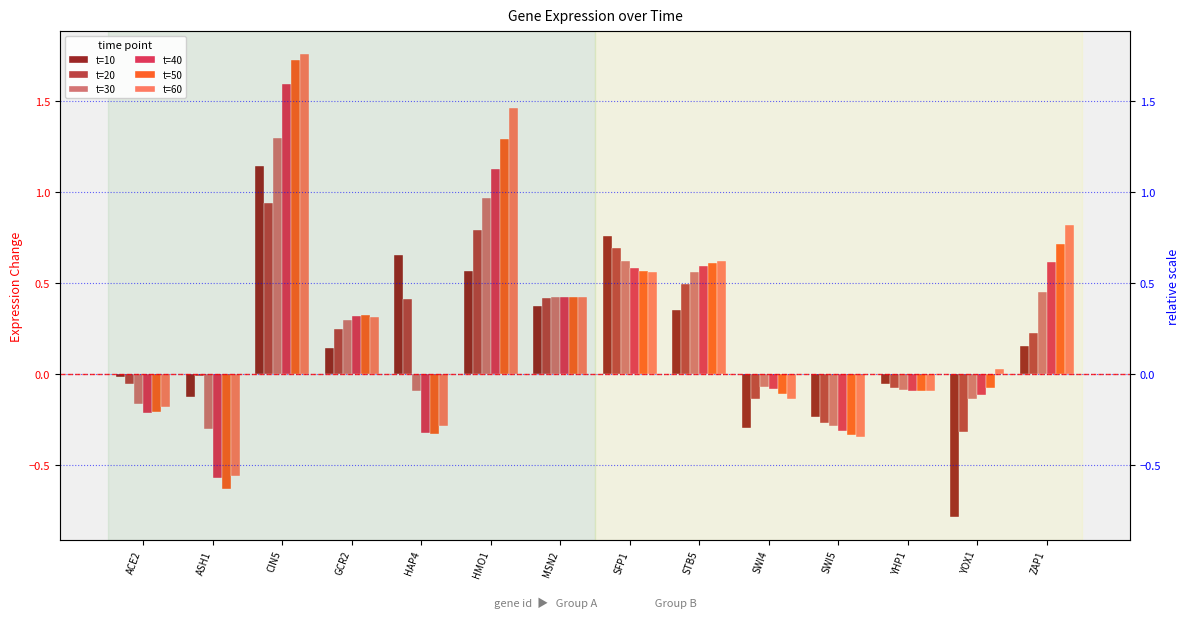

List the series in order of their peak value, highest first.

t=60, t=50, t=40, t=30, t=10, t=20